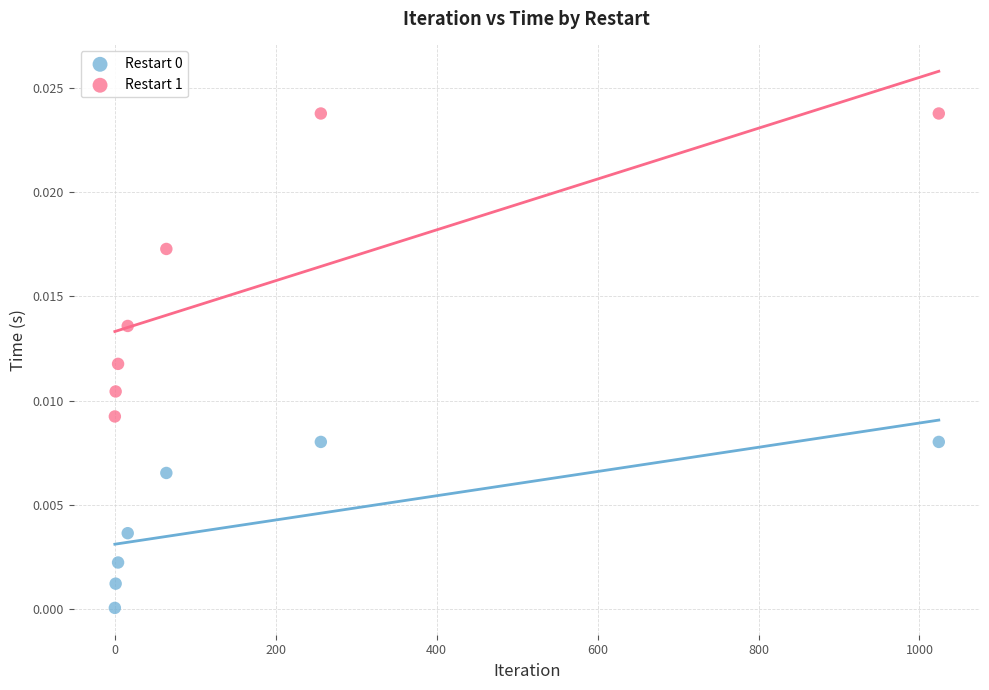

Which series has the widest spread of Y values?

Restart 1